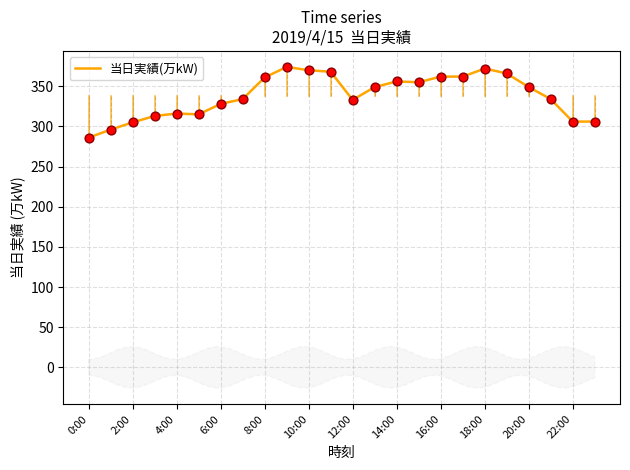

The 当日実績(万kW) series shows 132 at 8:00. True or false?

False